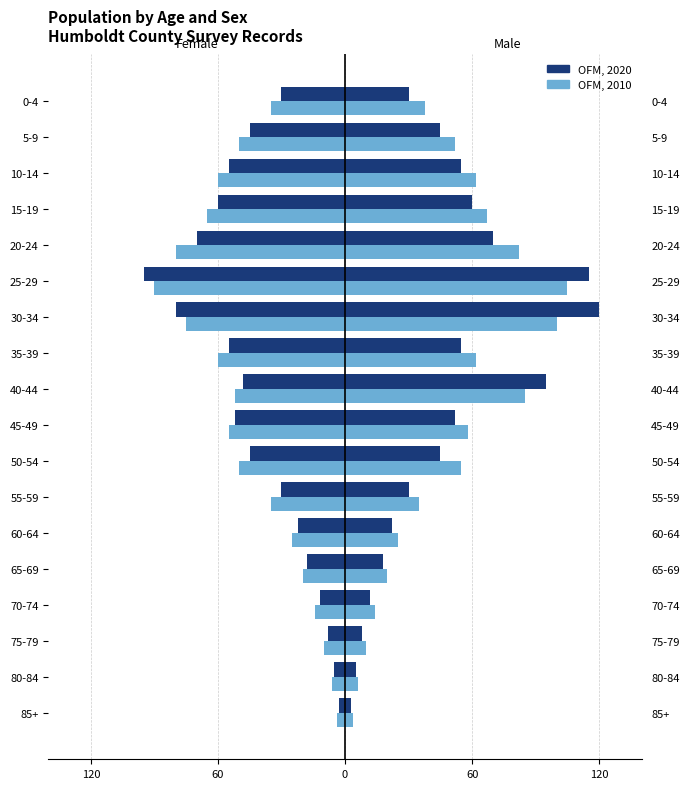

List the series in order of their peak value, highest first.

OFM, 2020, OFM, 2010